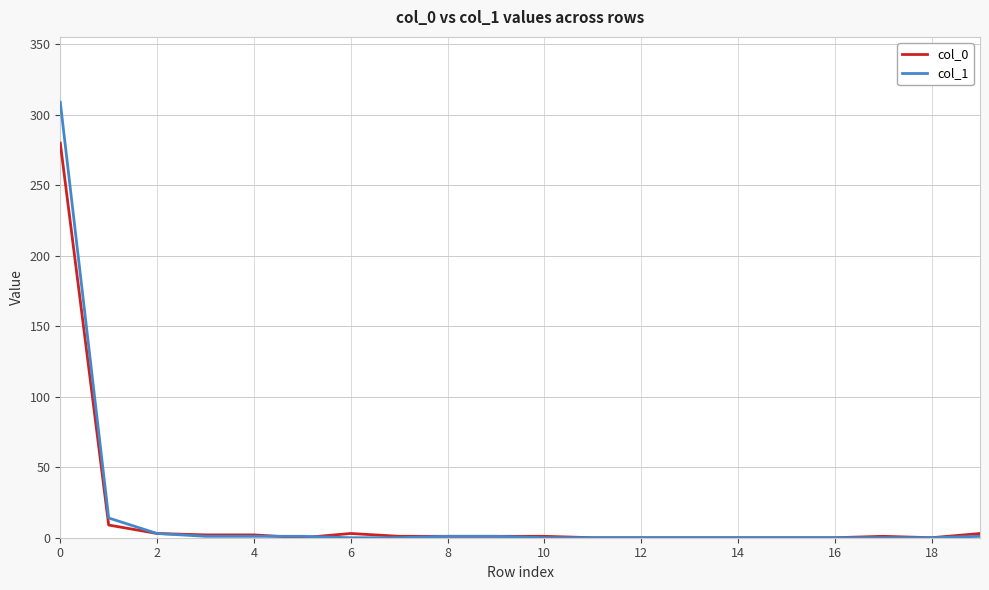

Does the chart display data point markers on the line(s)?

No